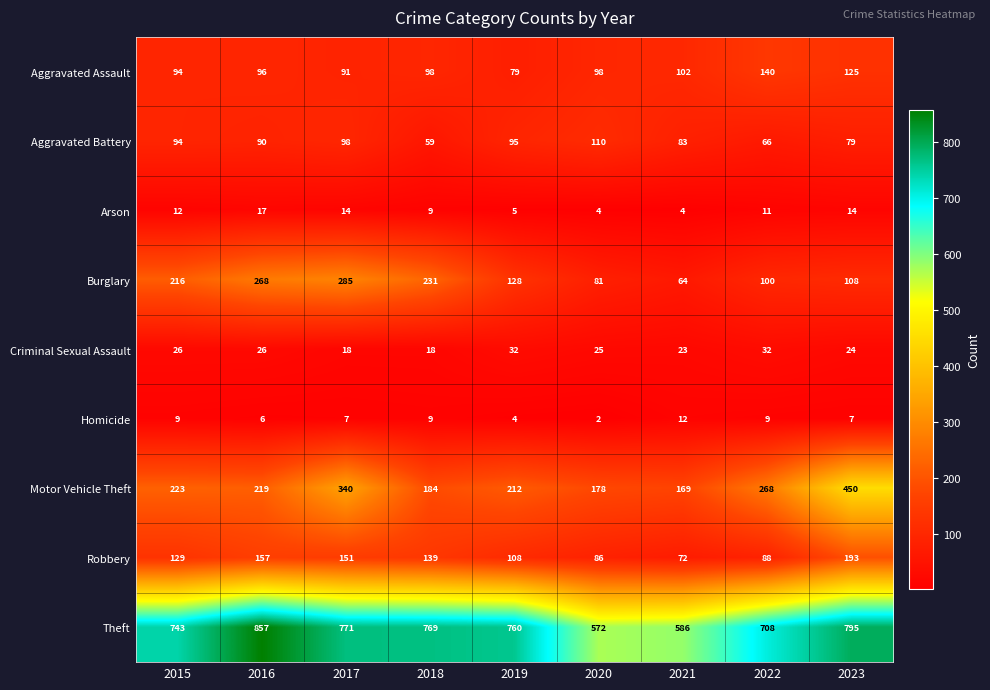

What is the difference between the maximum and minimum values in the Robbery series?

121